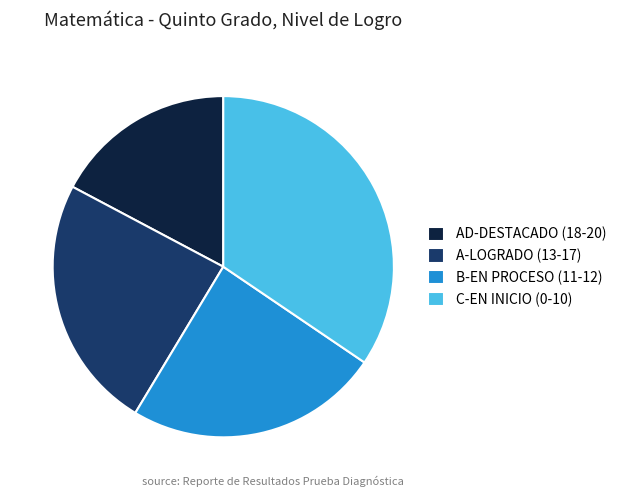

The A-LOGRADO (13-17) slice represents 24% of the pie. True or false?

True